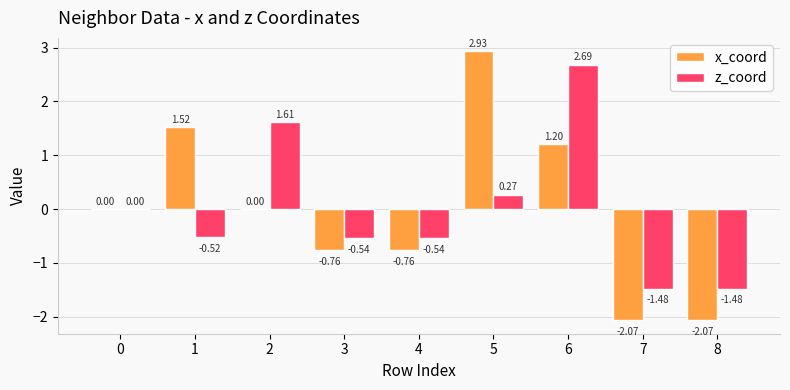

What is the sum of the z_coord values at 5 and 4?

-0.3